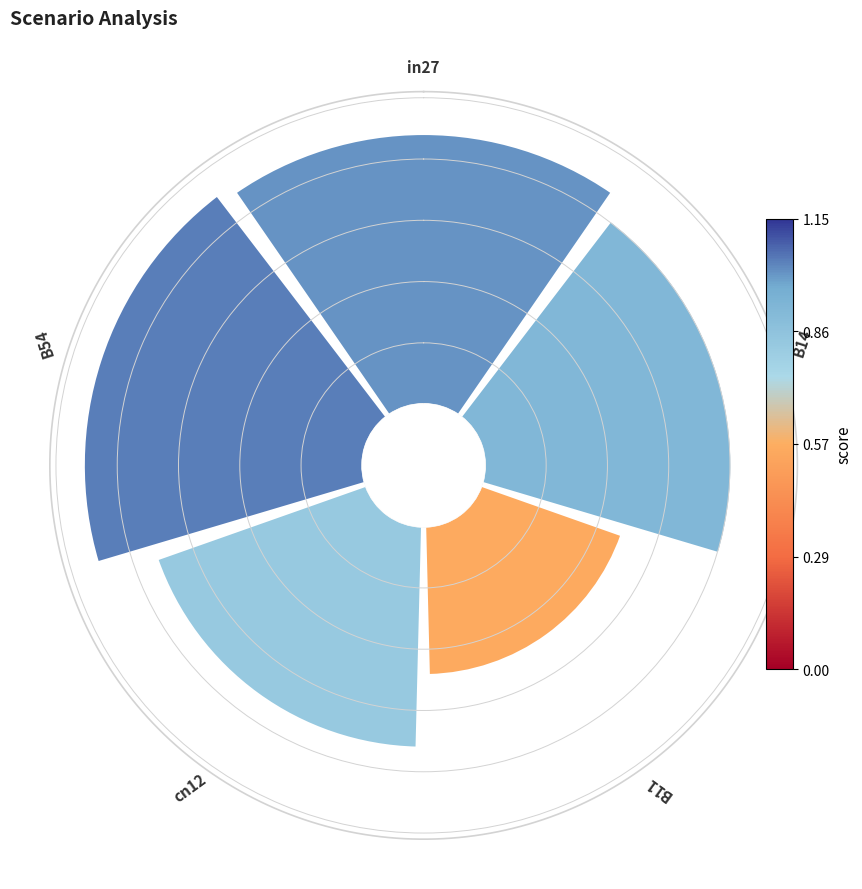

Does 0 represent more than half of the total?

No